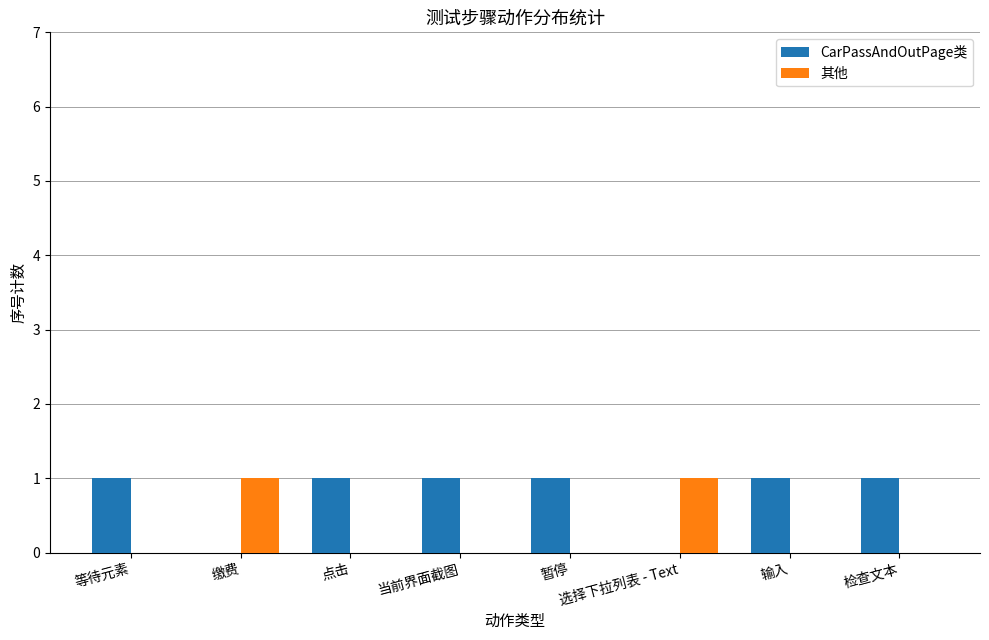

How many categories are shown in the chart?

8